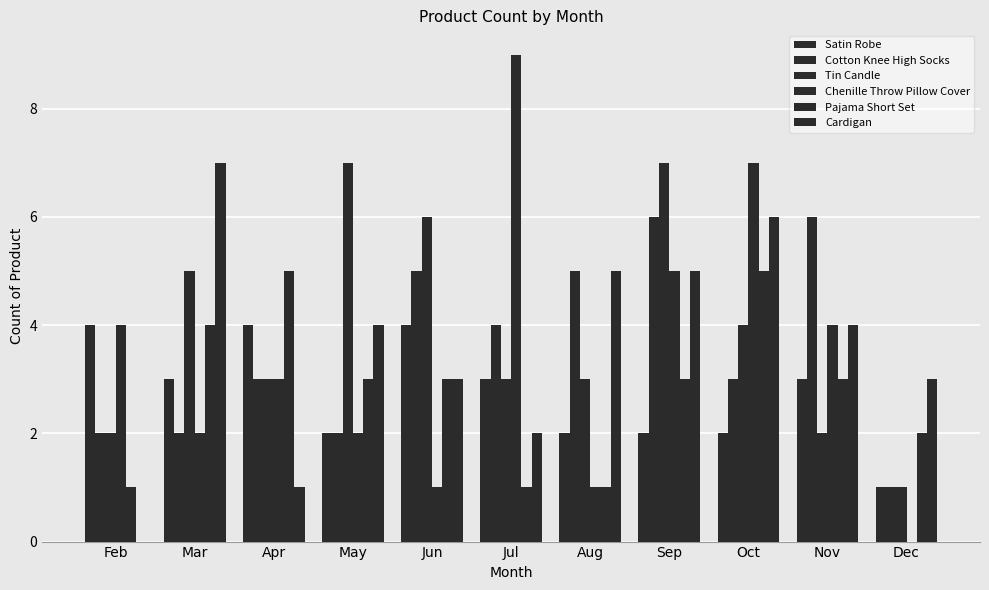

Are the bars grouped side by side (vs. stacked)?

Yes